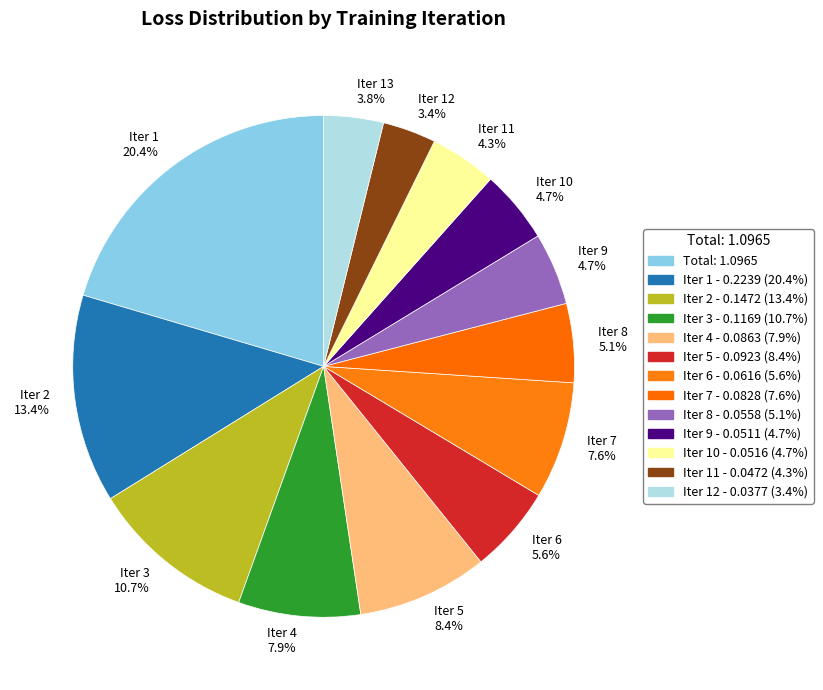

Is Iter 6 the majority of the pie?

No